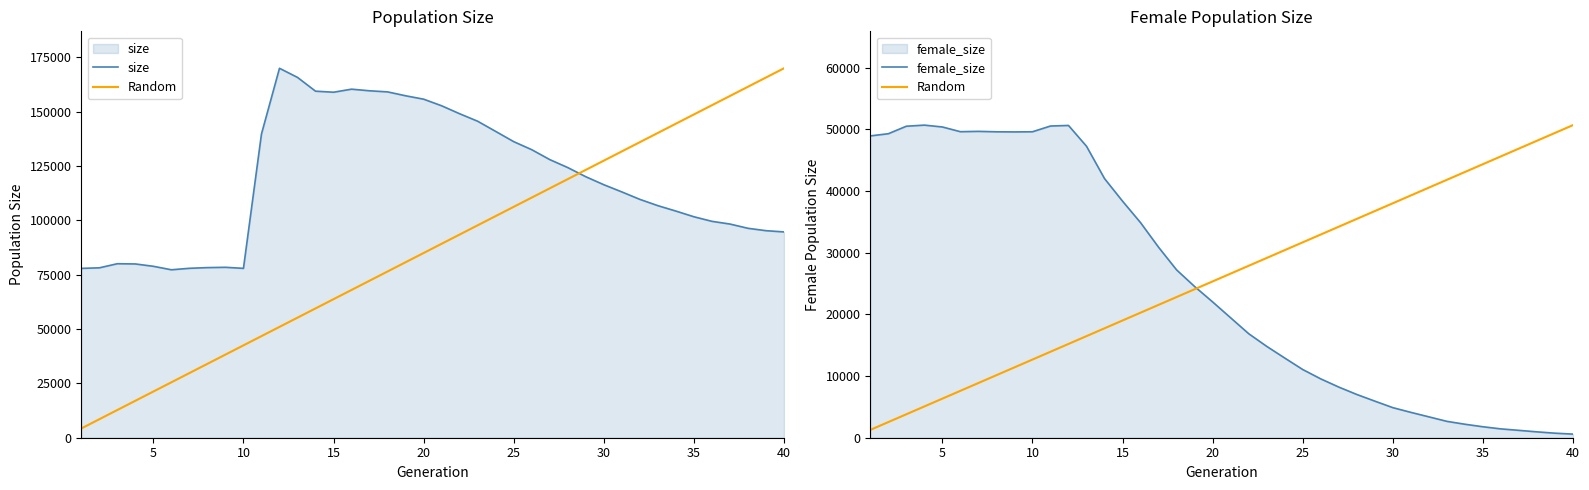

True or false: size and female_size cross at least once.

False